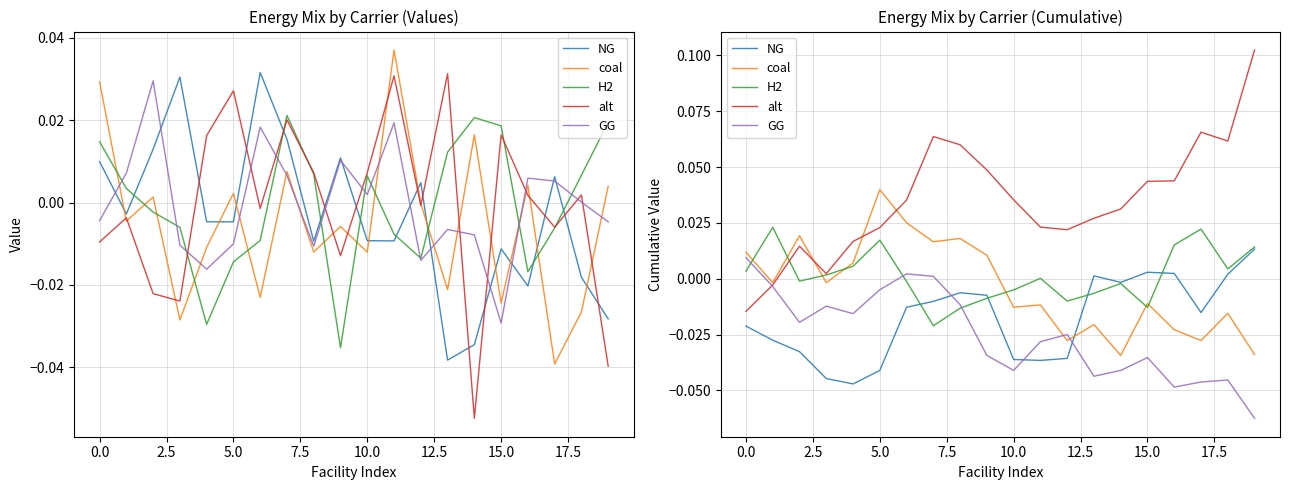

After their last crossing, which series has the higher values: GG or H2?

H2